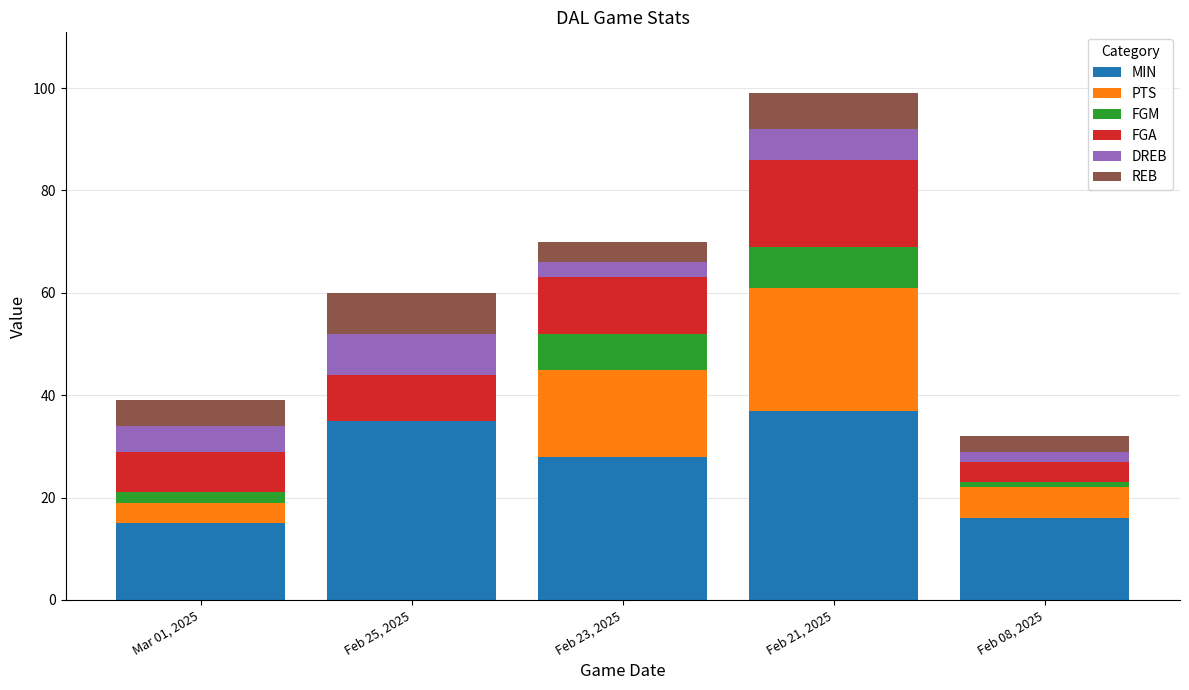

What is the sum of all MIN values?

131